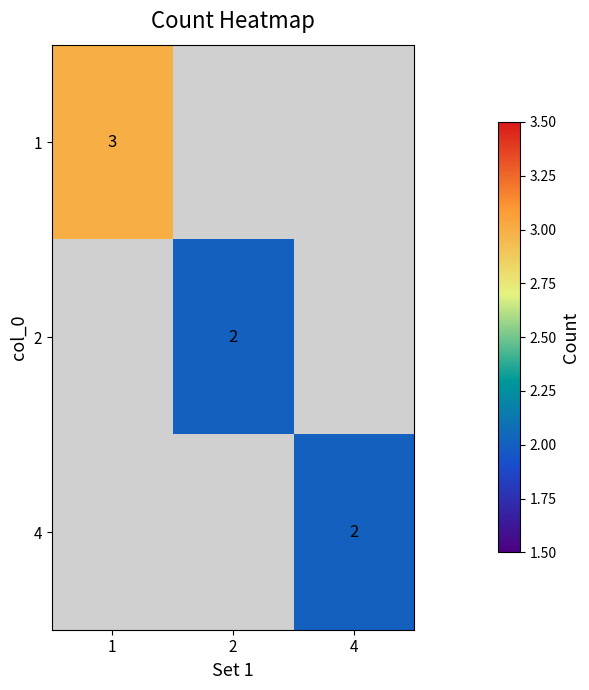

The 4 series shows 2 at 4. True or false?

True